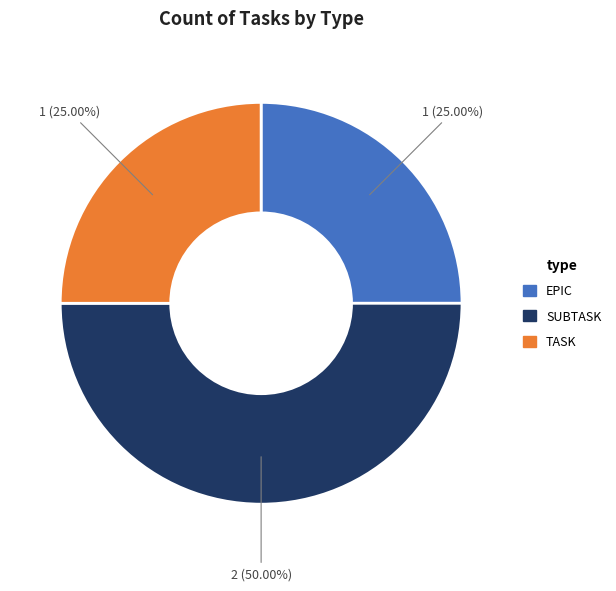

Combined, do SUBTASK and EPIC account for over 50%?

Yes